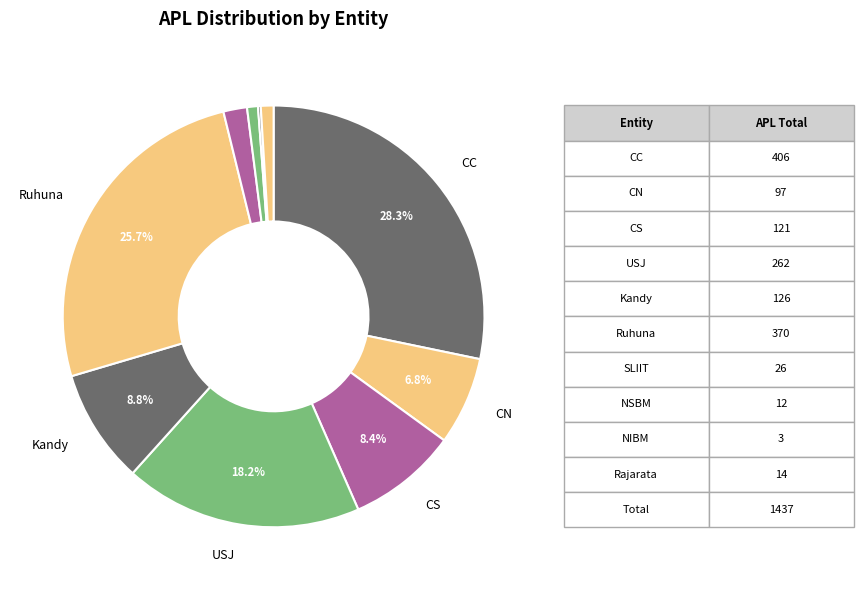

Which category has the smallest portion of the pie?

NIBM